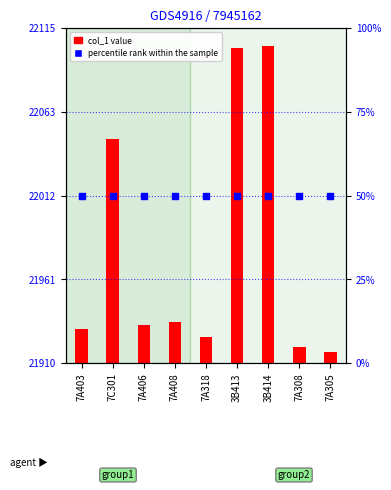

Is the value of col_1 at 3B414 greater than the value of percentile rank within the sample at 7A403?

Yes